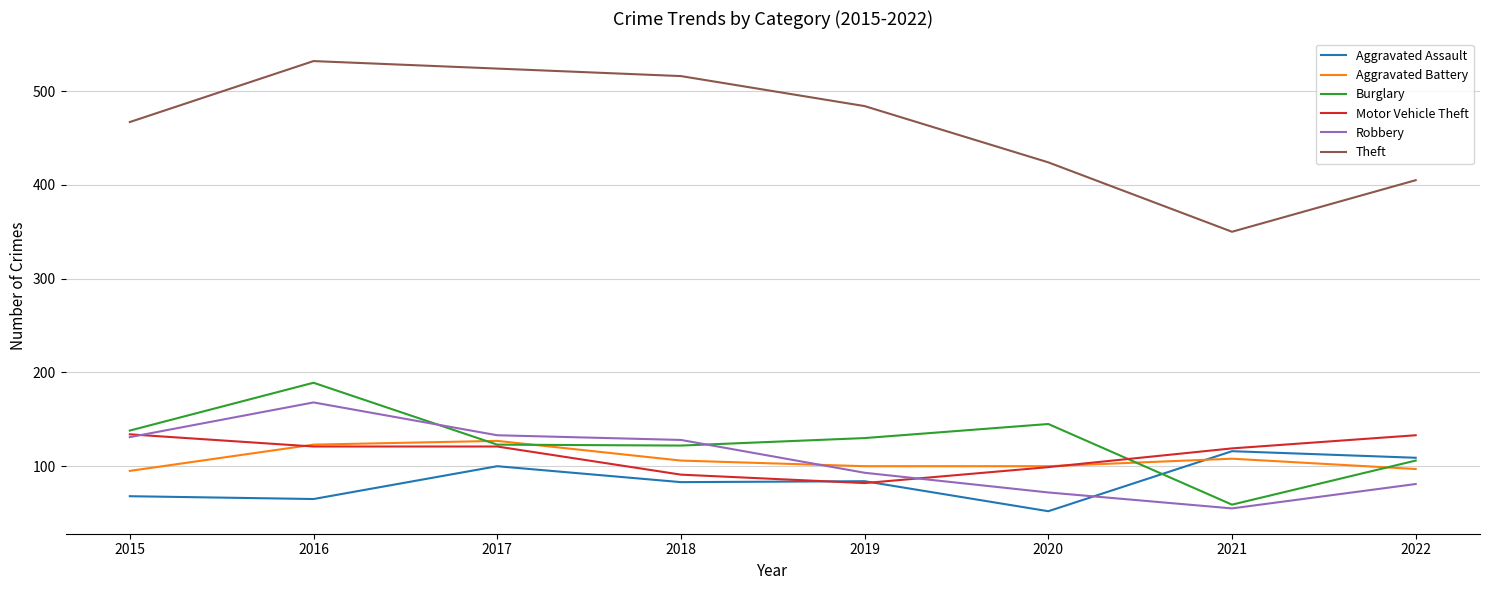

How many series are shown in this chart?

6